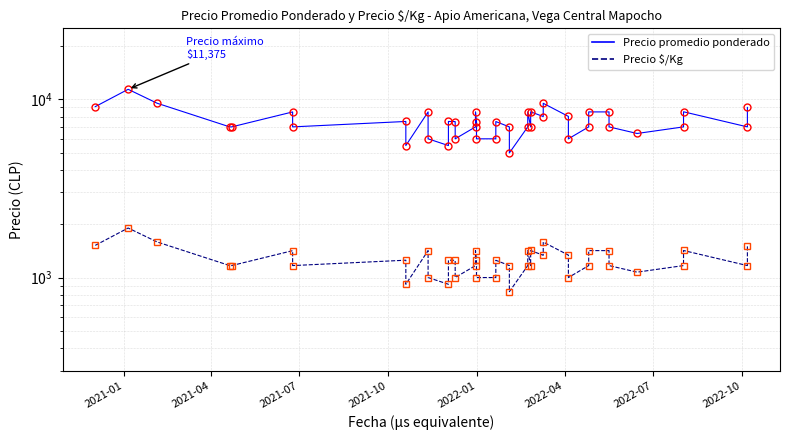

Which series has the widest spread of values?

Precio promedio ponderado